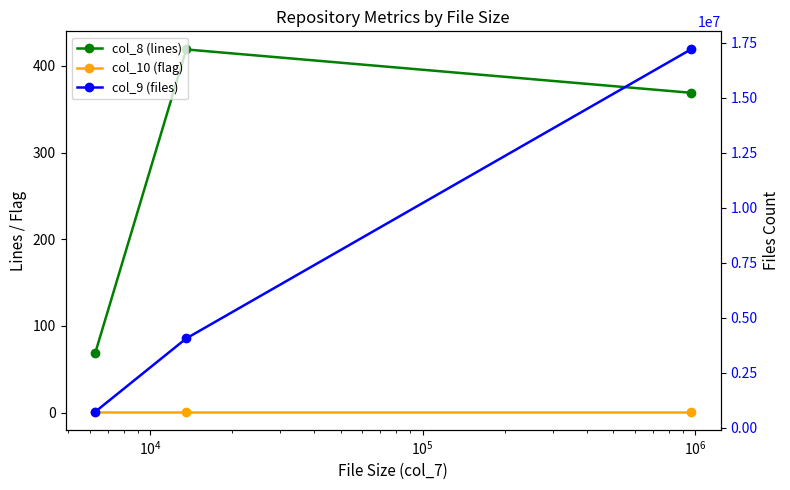

What is the maximum value for col_10 (flag)?

1